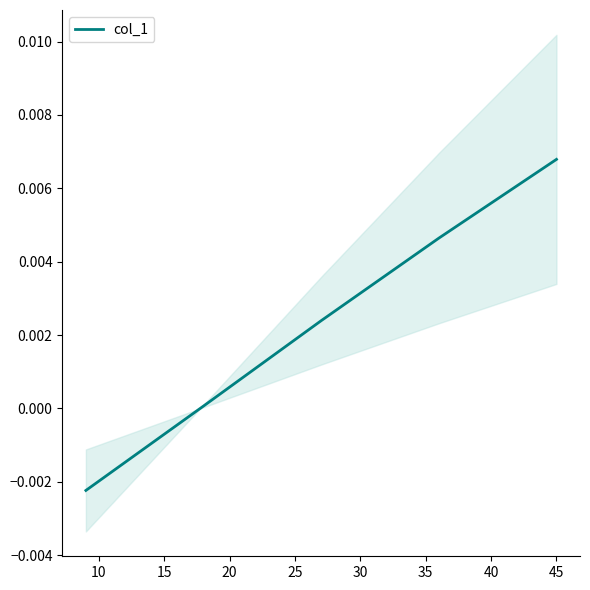

How many lines are shown in the chart?

1